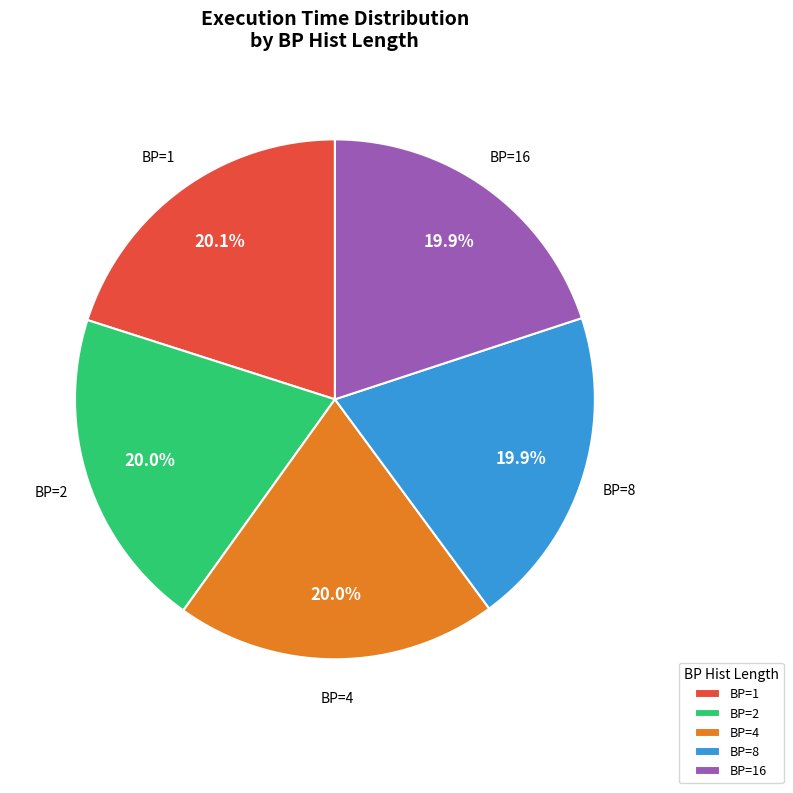

Do BP=4 and BP=2 together represent more than half of the pie?

No